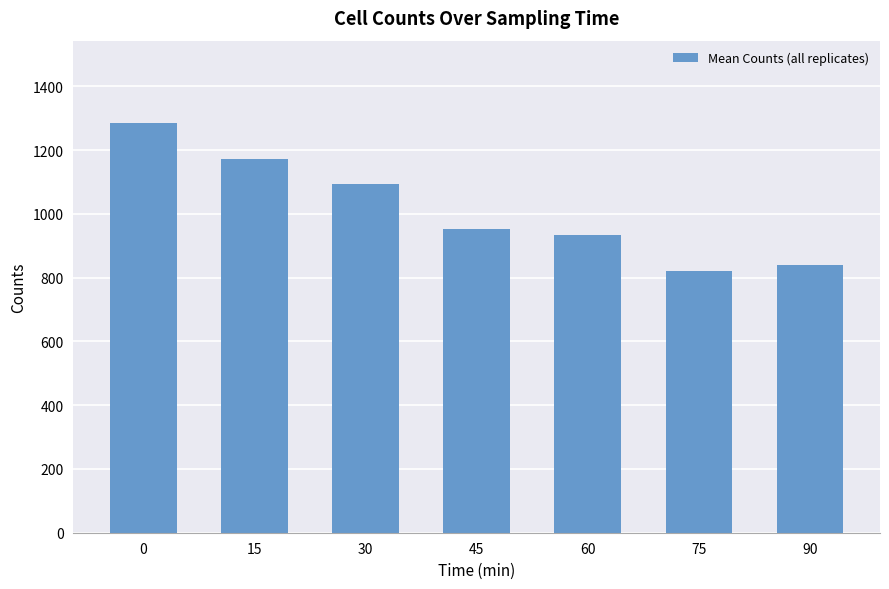

What is the value of the 4th bar from the left?

952.8